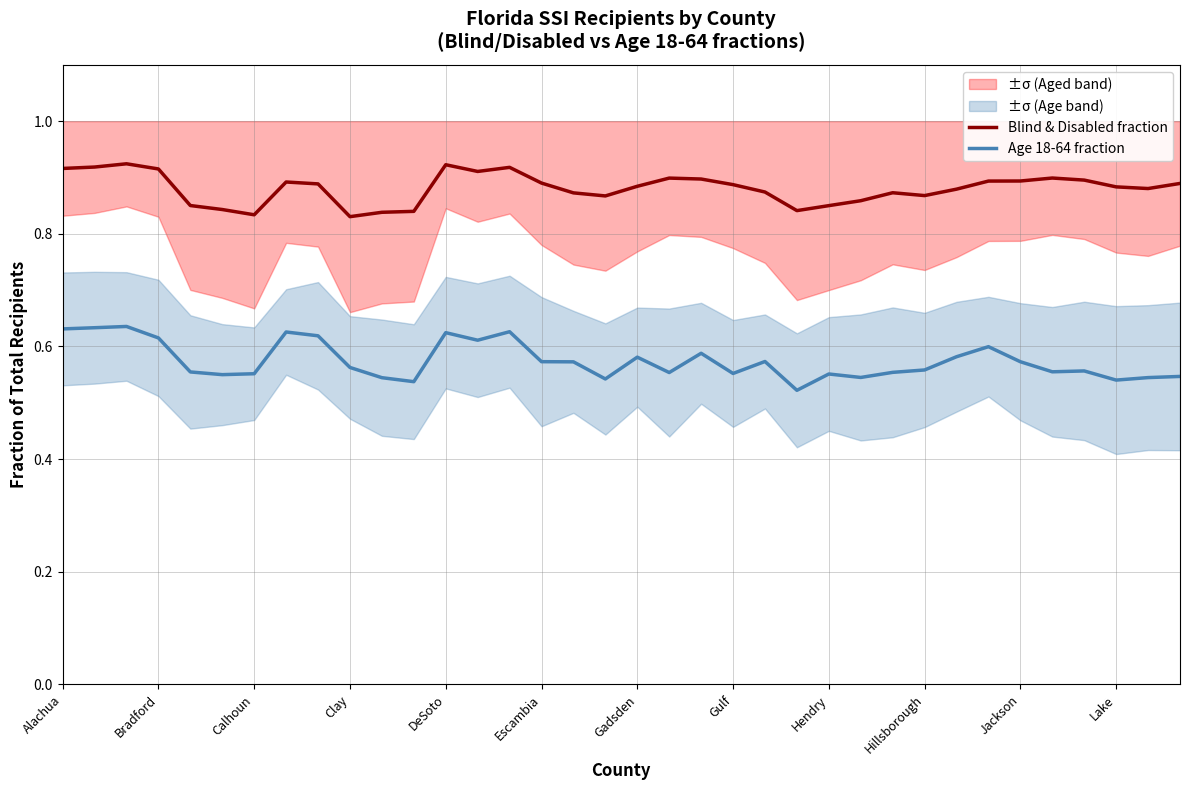

True or false: Age 18-64 fraction and Blind & Disabled fraction cross at least once.

False